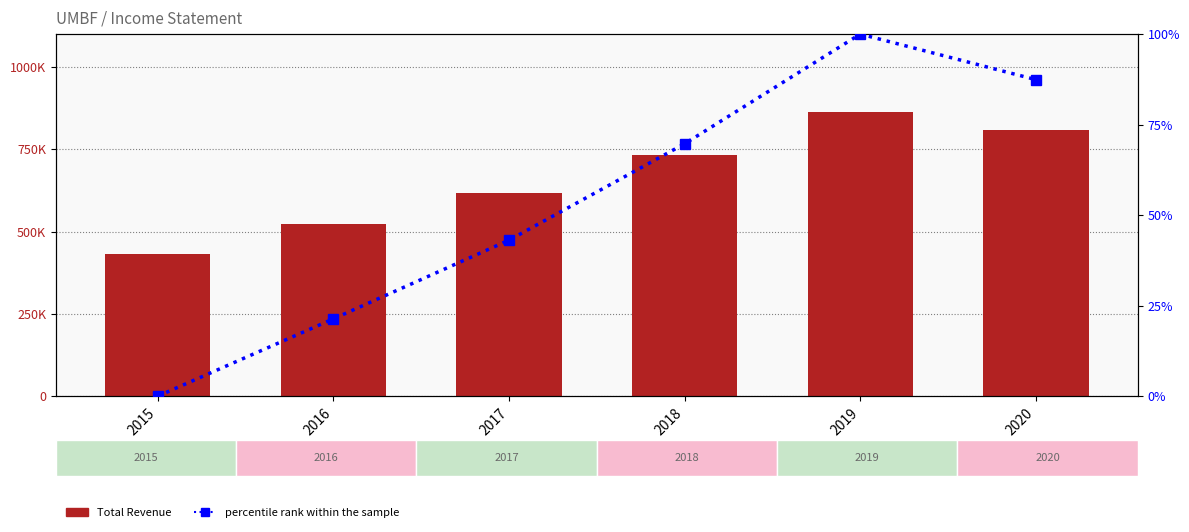

Between 2016 and 2020, which series saw the biggest shift?

Total Revenue